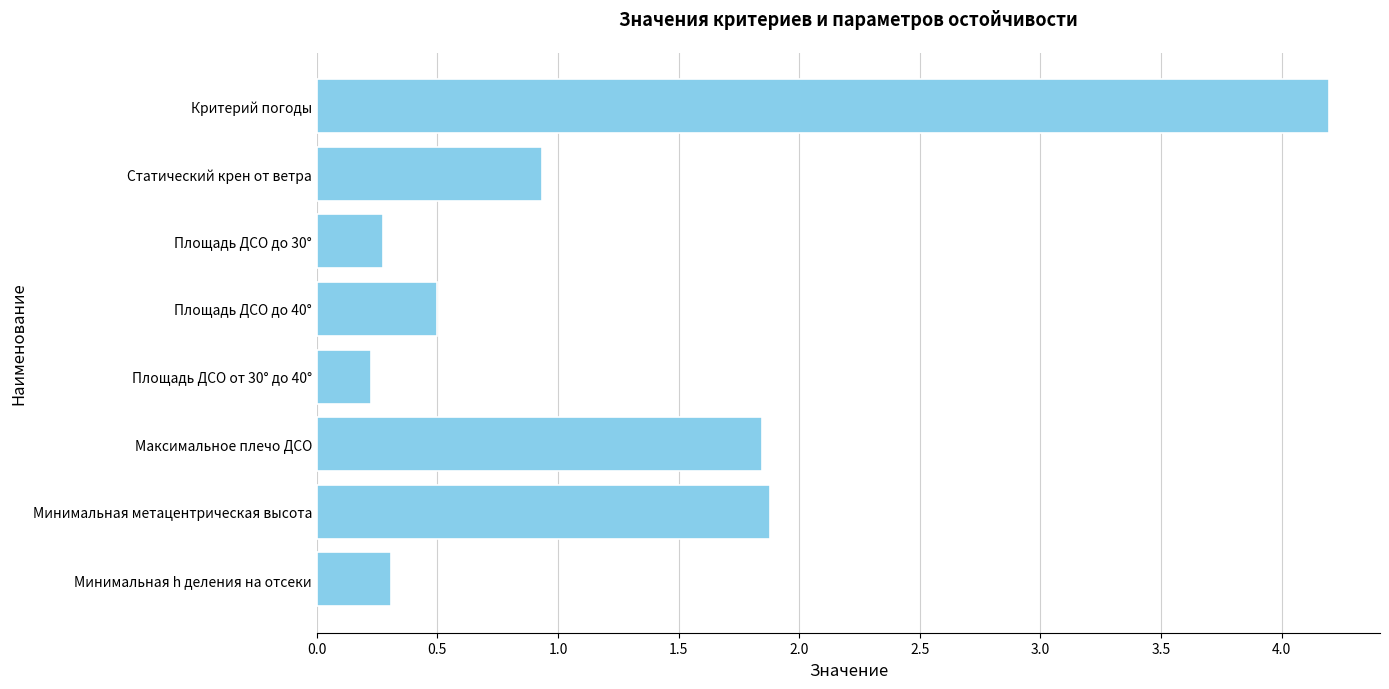

What is the average value?

1.3